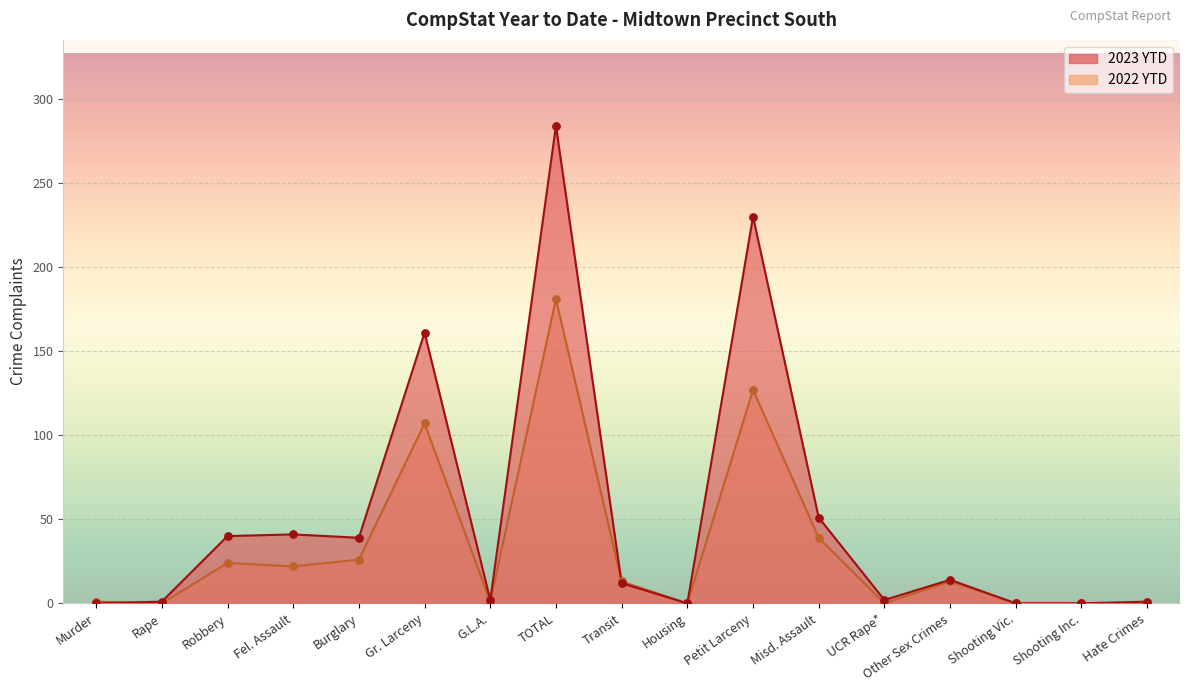

Is the value of 2022 YTD at Murder greater than the value of 2023 YTD at Gr. Larceny?

No